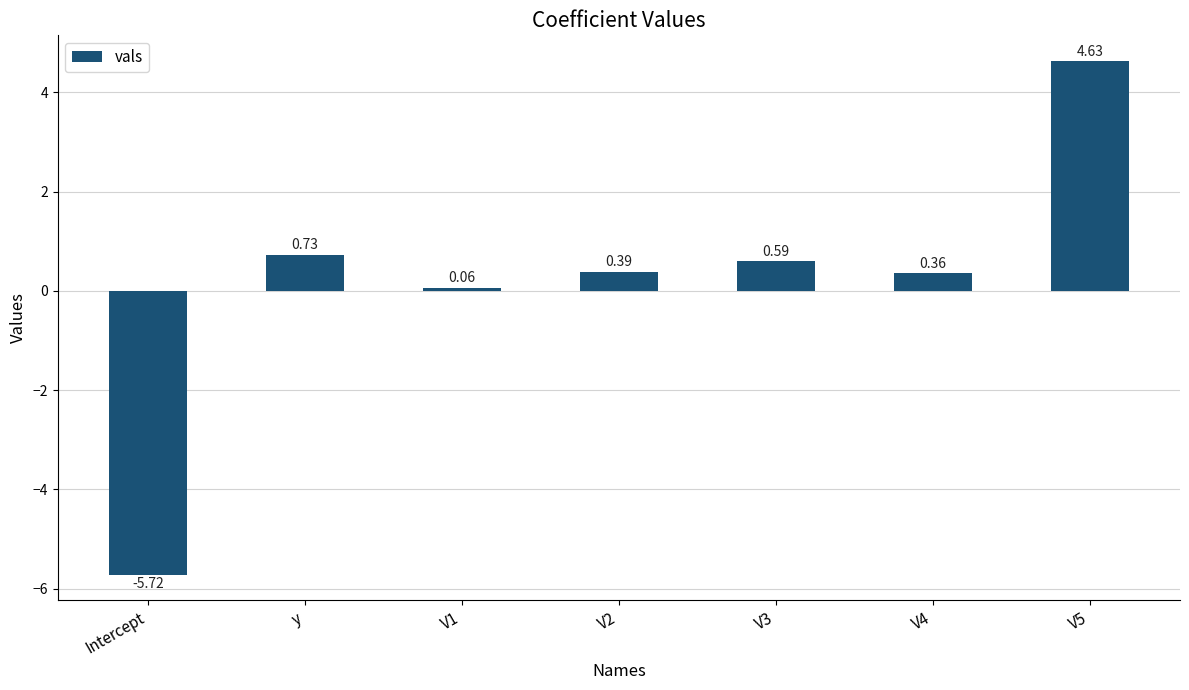

Which label corresponds to the smallest value in the chart?

Intercept